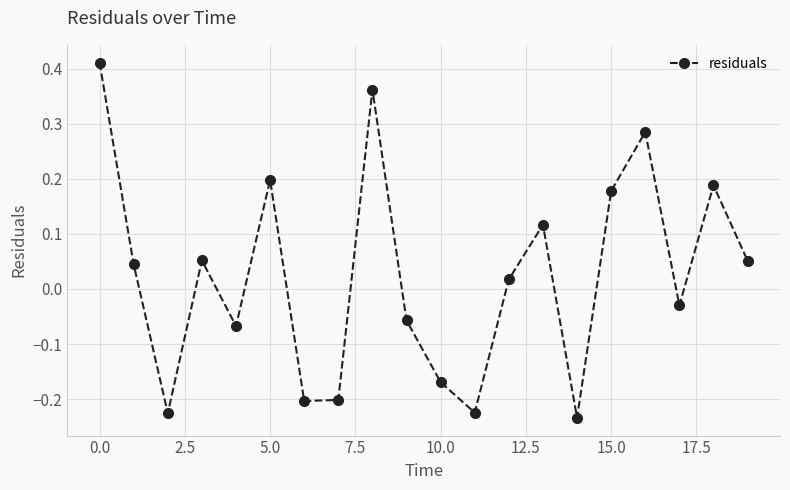

How many interior local valleys (lower than both neighbors) does the data have?

6